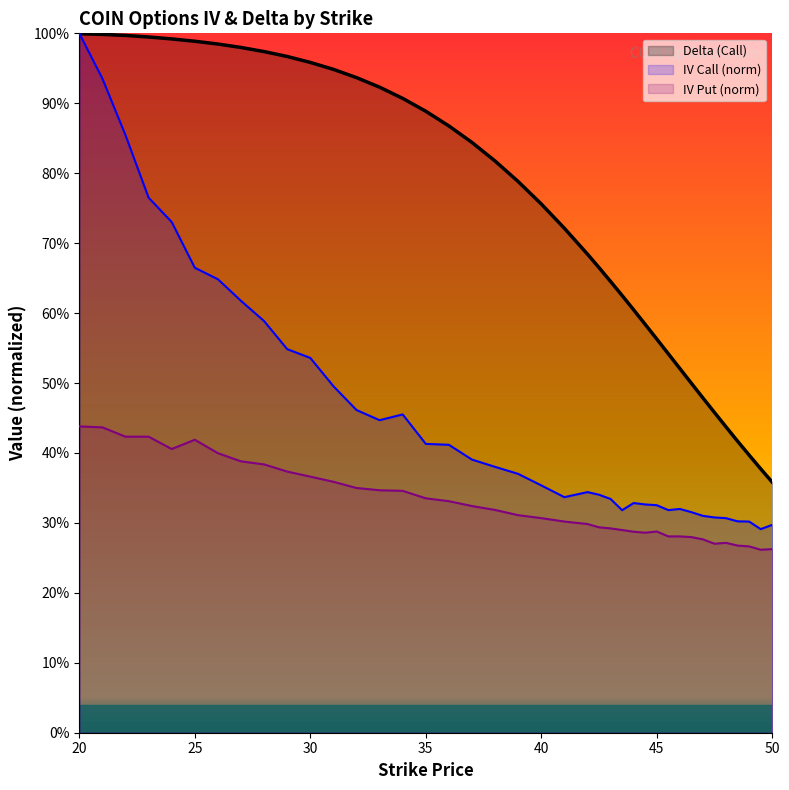

At which category does iv_call reach its first local valley?

33